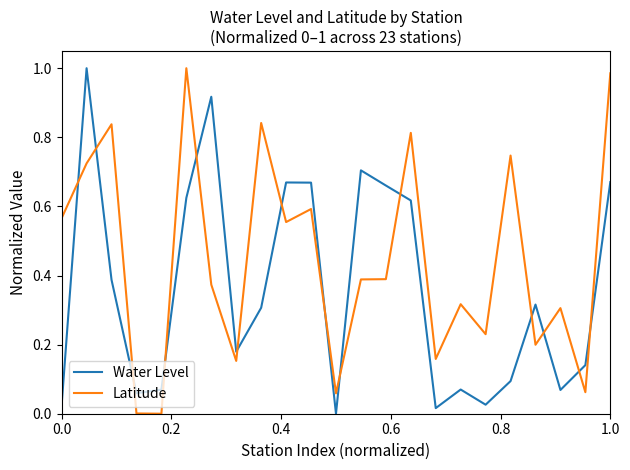

True or false: Latitude and Water Level intersect in this chart.

True